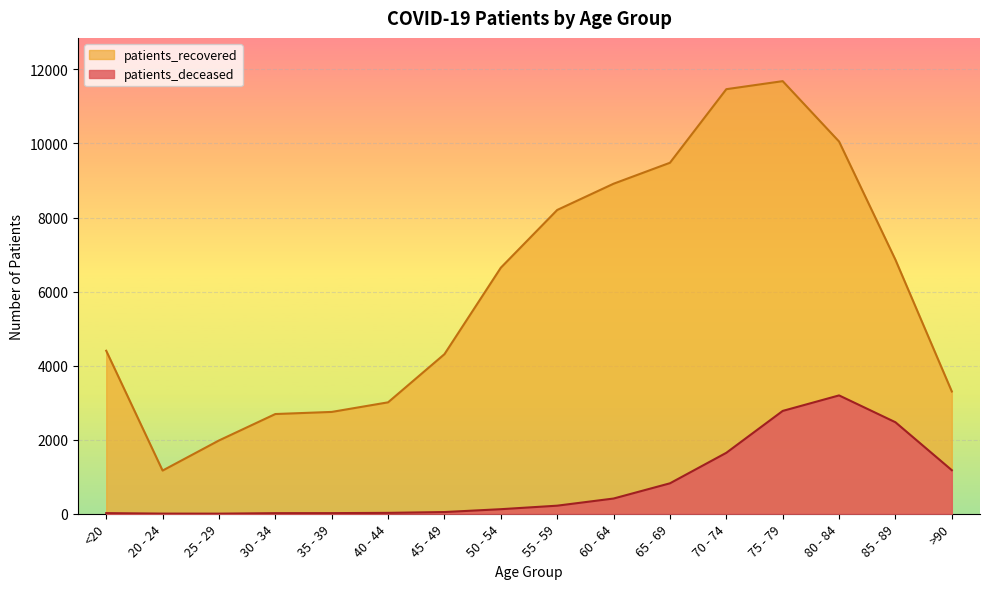

How many interior local peaks does the patients_deceased series have?

1